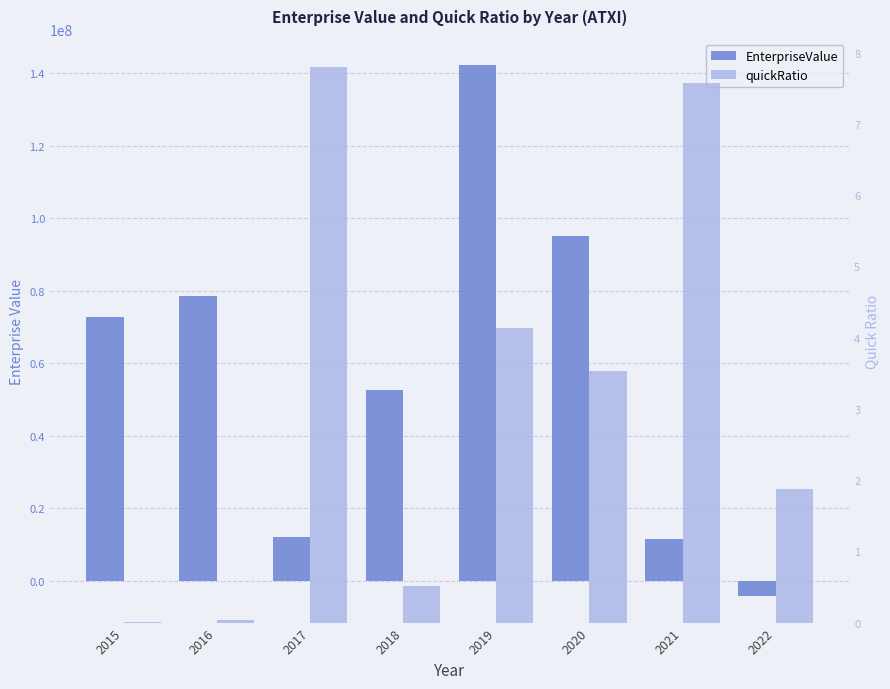

List the labels in order of EnterpriseValue value, smallest first.

2022, 2021, 2017, 2018, 2015, 2016, 2020, 2019